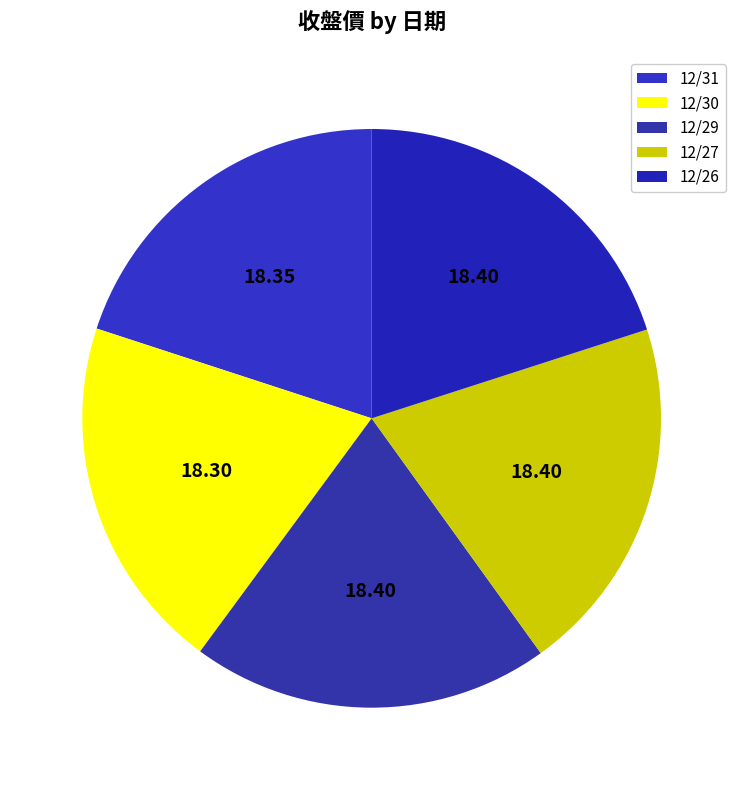

To the nearest percent, what portion does 12/27 represent?

20%